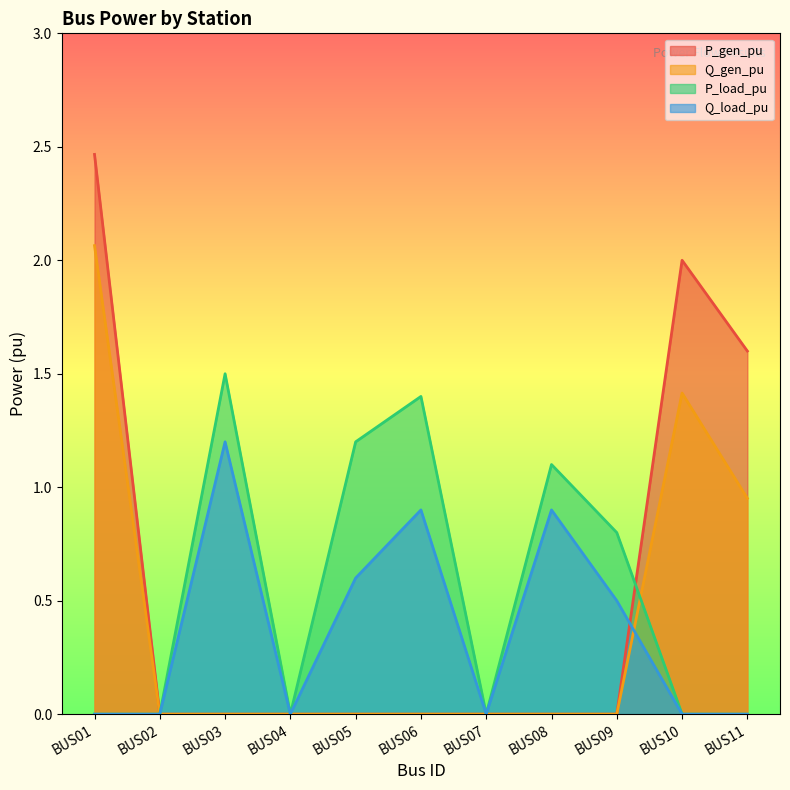

True or false: P_load_pu and Q_load_pu cross at least once.

False